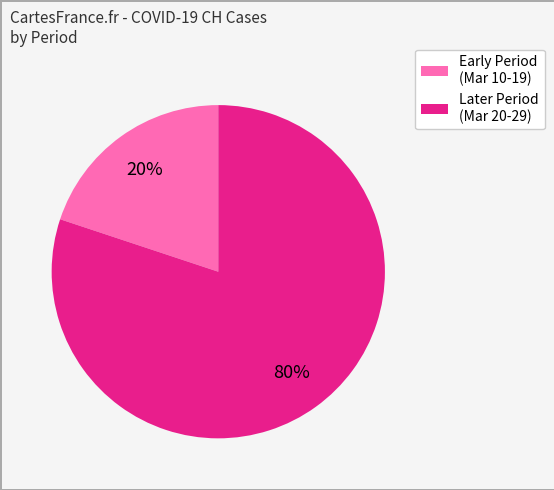

Is there any slice that represents more than half of the pie?

Yes